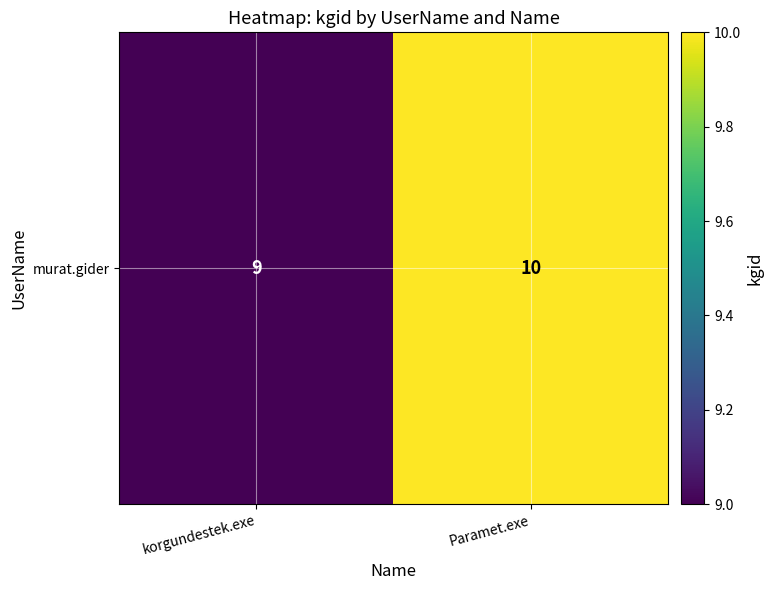

Rank the categories by value from highest to lowest.

Paramet.exe, korgundestek.exe